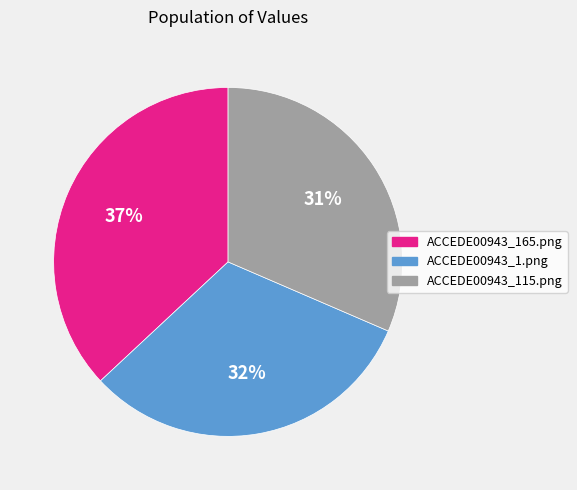

Is there a majority slice in this chart?

No